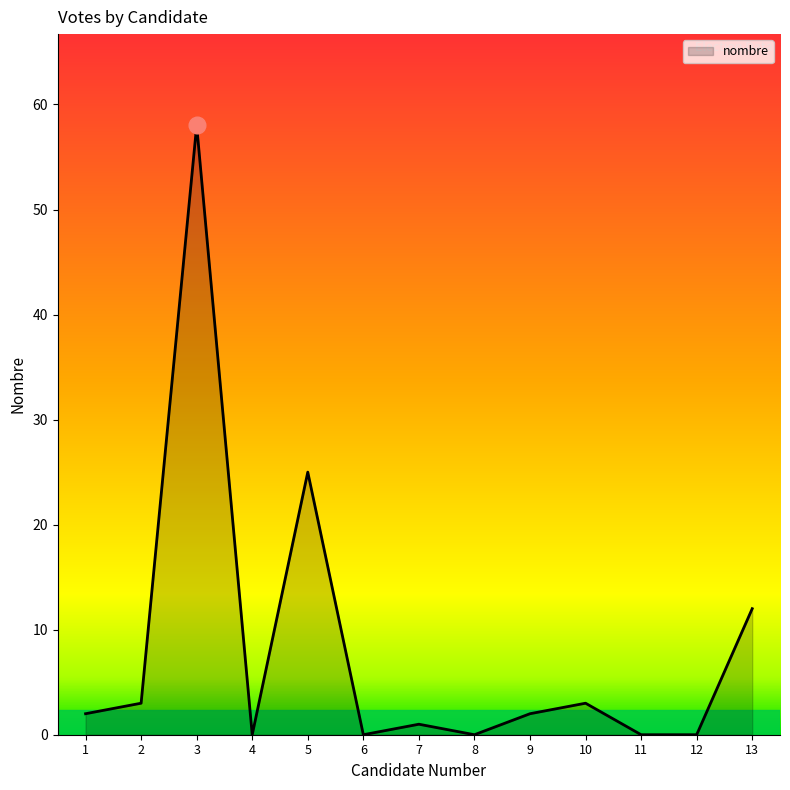

Reading left to right, list all the values displayed in this chart.

1=2	2=3	3=58	4=0	5=25	6=0	7=1	8=0	9=2	10=3	11=0	12=0	13=12